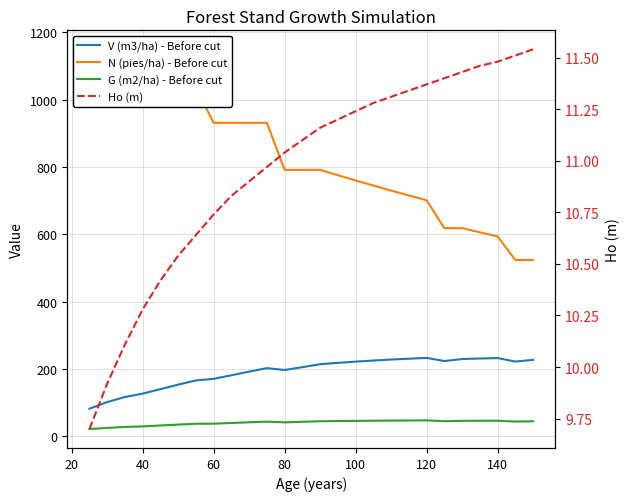

Reading left to right, extract all data points from this chart.

V (m3/ha) - Before cut: 82.2	102.0	116.9	127.0	140.3	153.7	166.2	170.9	181.5	192.4	202.7	197.2	205.6	214.4	218.4	222.0	225.2	228.2	230.7	233.1	223.8	229.7	231.3	232.5	222.2	227.3
N (pies/ha) - Before cut: 1149.5	1149.5	1149.5	1034.5	1034.5	1034.5	1034.5	931.1	931.1	931.1	931.1	791.4	791.4	791.4	775.6	760.1	744.9	730.0	715.4	701.0	618.3	618.3	606.0	593.8	523.8	523.8
G (m2/ha) - Before cut: 22.0	25.1	28.2	29.7	32.4	35.1	37.5	37.7	39.8	41.9	43.8	41.7	43.4	45.0	45.5	46.1	46.5	47.0	47.3	47.6	45.1	46.3	46.4	46.6	44.0	45.0
Ho (m): 9.7	9.9	10.1	10.3	10.4	10.5	10.6	10.7	10.8	10.9	11.0	11.0	11.1	11.2	11.2	11.2	11.3	11.3	11.3	11.4	11.4	11.4	11.5	11.5	11.5	11.5